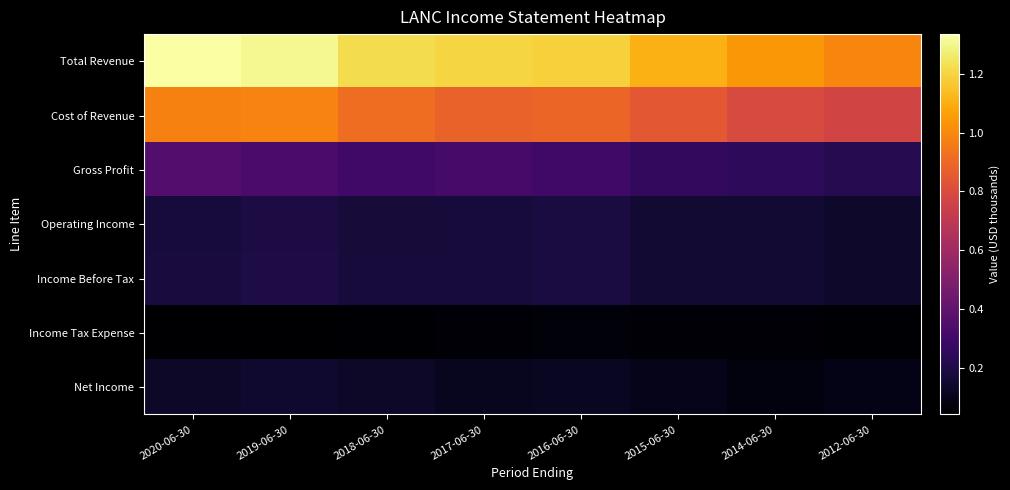

What is the smallest value displayed?

42100